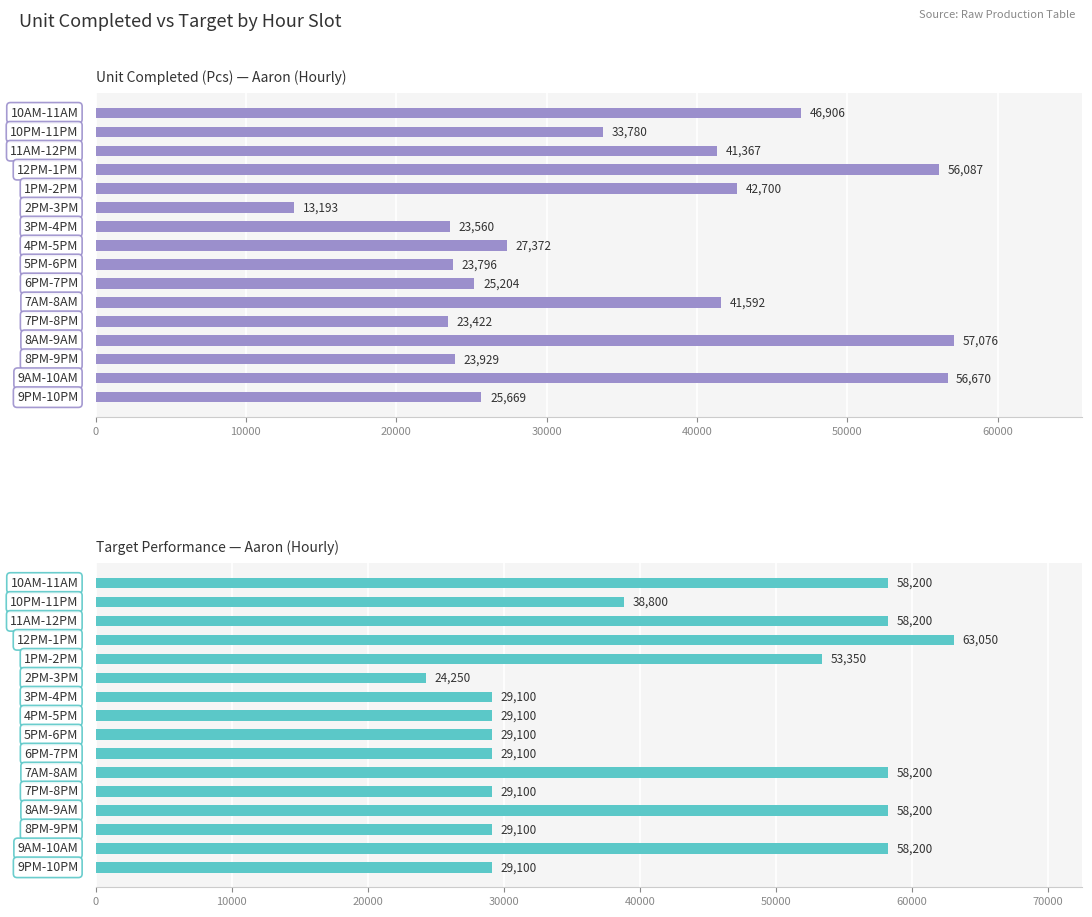

How many values in the Unit Completed (Pcs) — Aaron (Hourly) series exceed 33780?

7